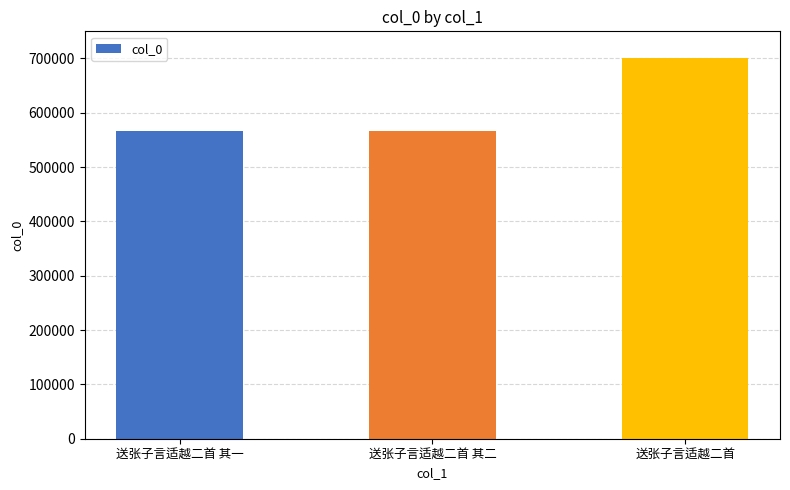

The value at 送张子言适越二首 其一 is 356071. True or false?

False